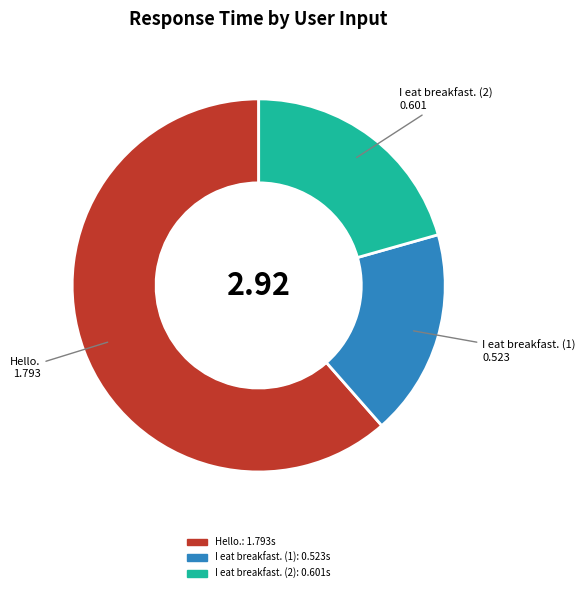

What is the largest slice in the pie chart?

Hello.